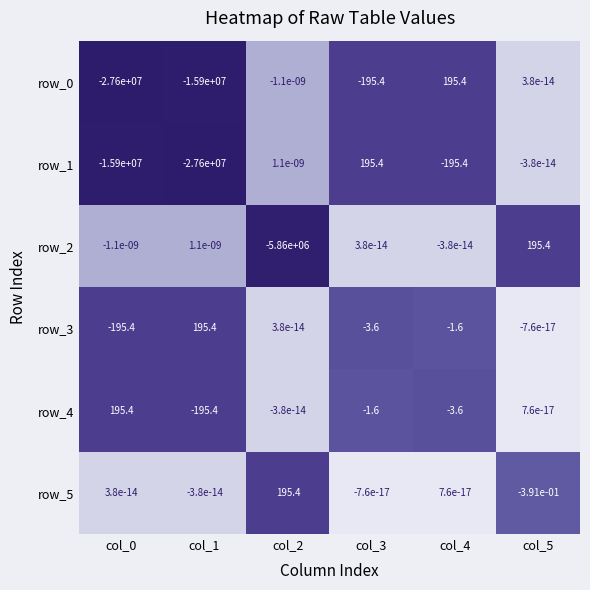

True or false: row_0 has a value of 195.4 at col_4.

True